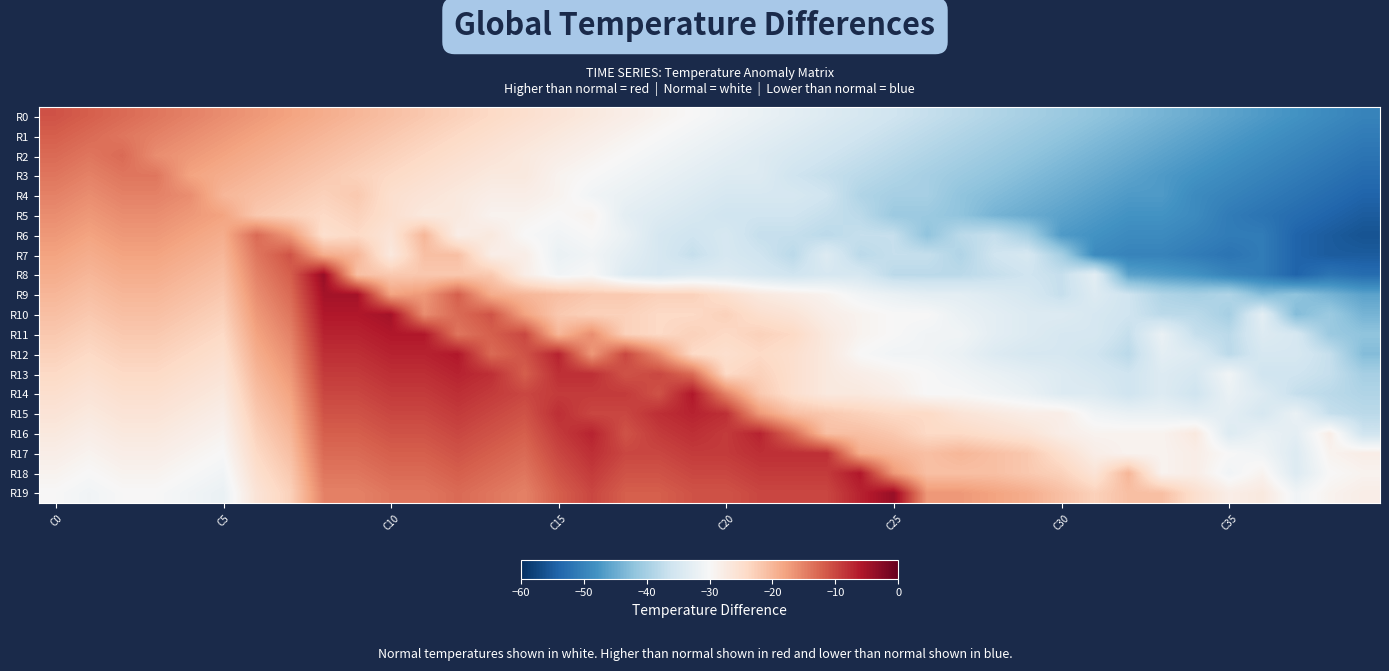

How many categories are shown in the chart?

40